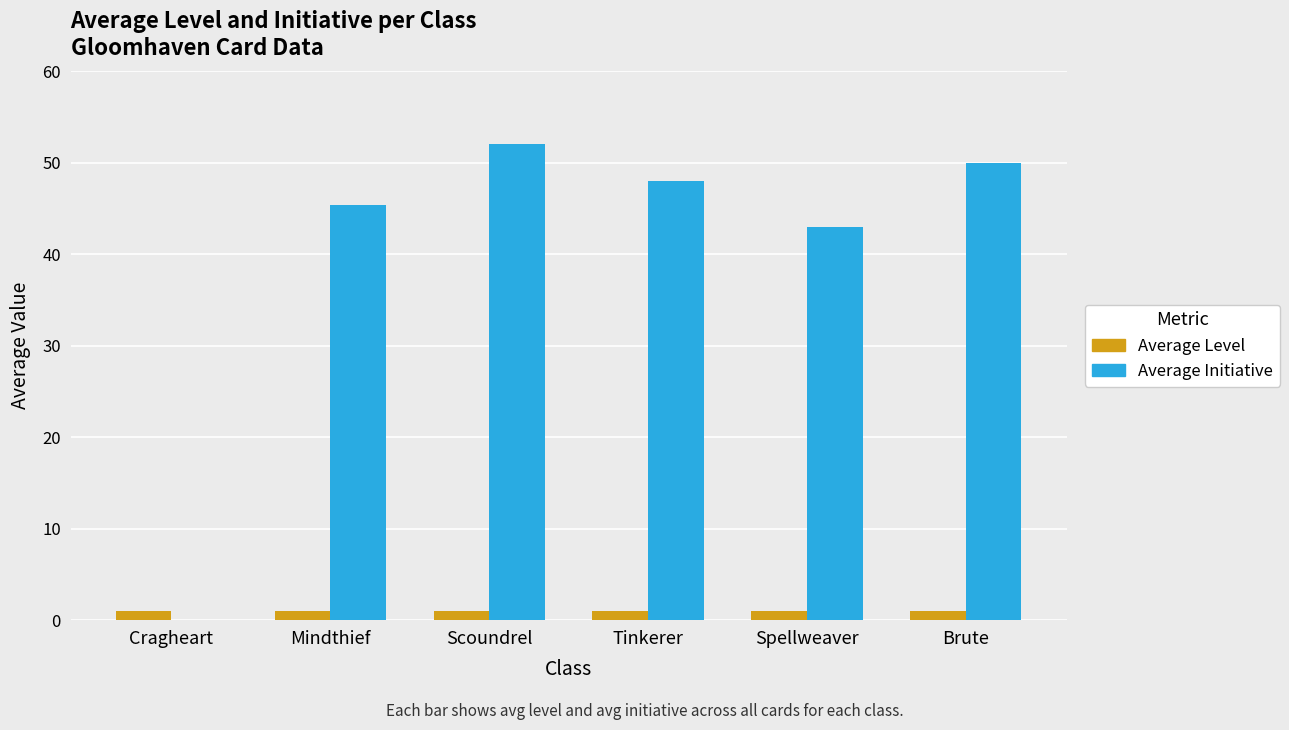

Reading left to right, extract all data points from this chart.

Average Level: 1.0	1.0	1.0	1.0	1.0	1.0
Average Initiative: 0.0	45.4	52.0	48.0	43.0	50.0